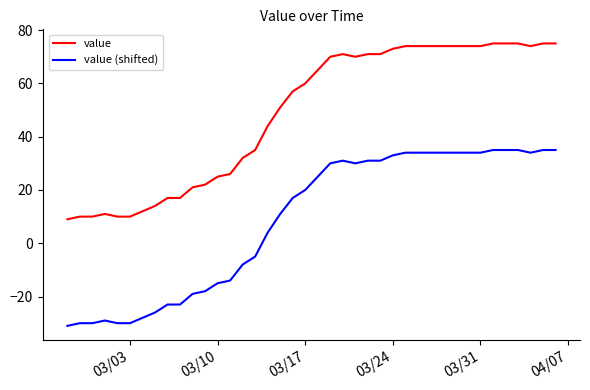

Which series has the largest total across all categories?

value